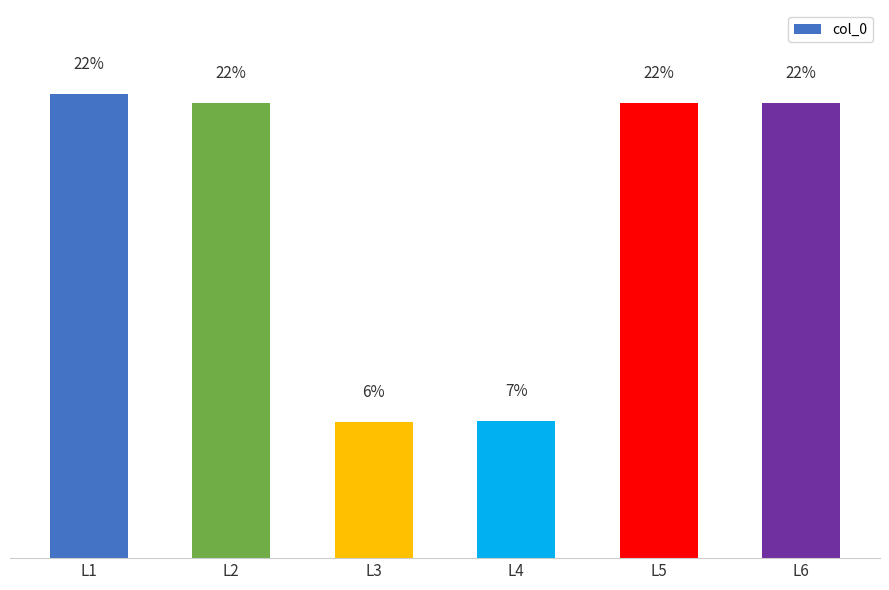

Does the chart contain any negative values?

No